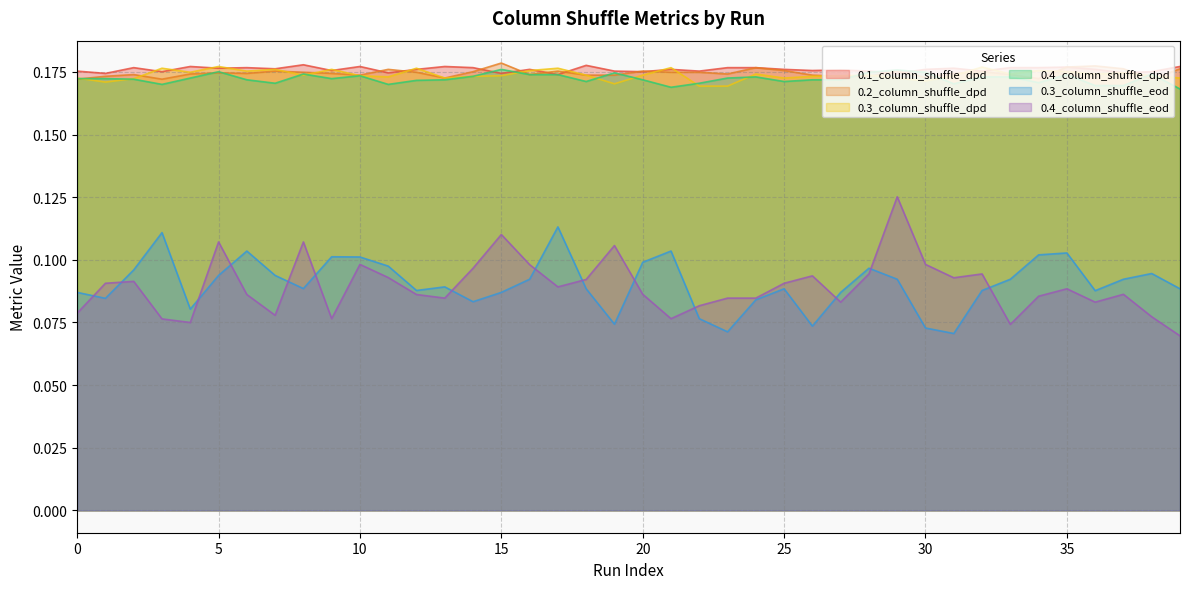

What is the value of the 0.4_column_shuffle_eod point at the 21st from the left?

0.1